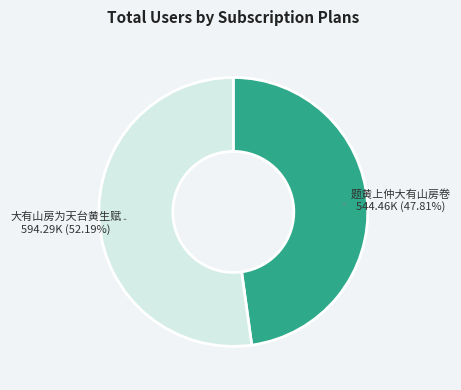

Which slice is the smallest?

题黄上仲大有山房卷